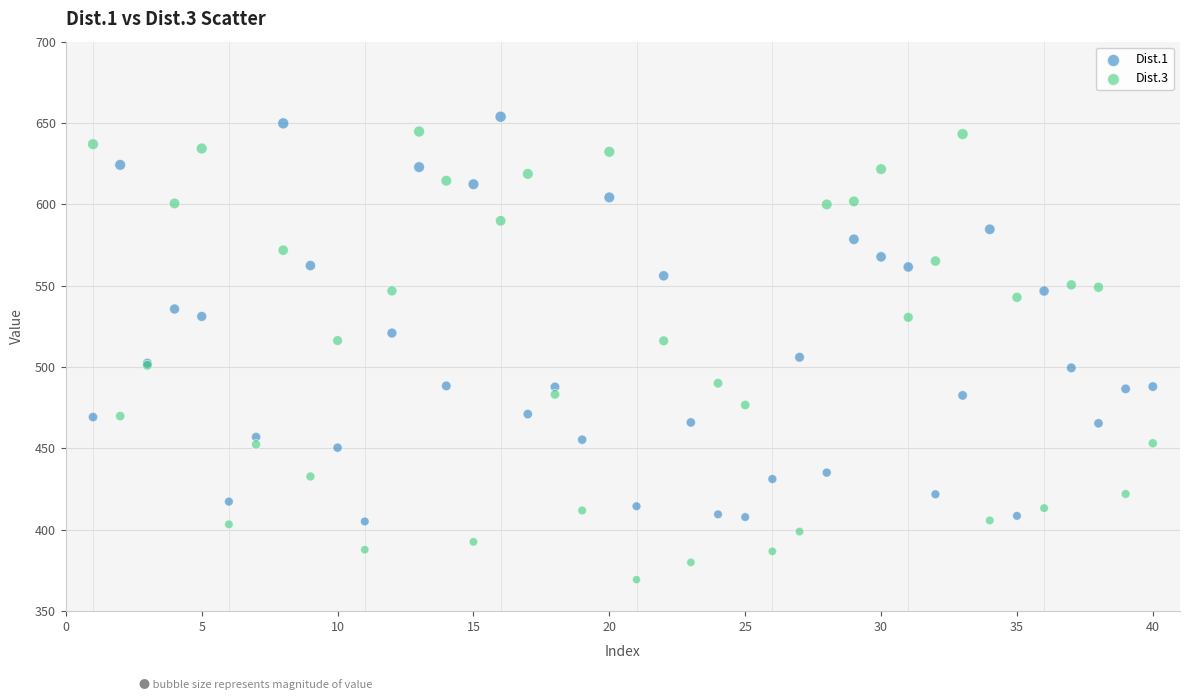

Which series has the largest Y range (max minus min)?

Dist.3